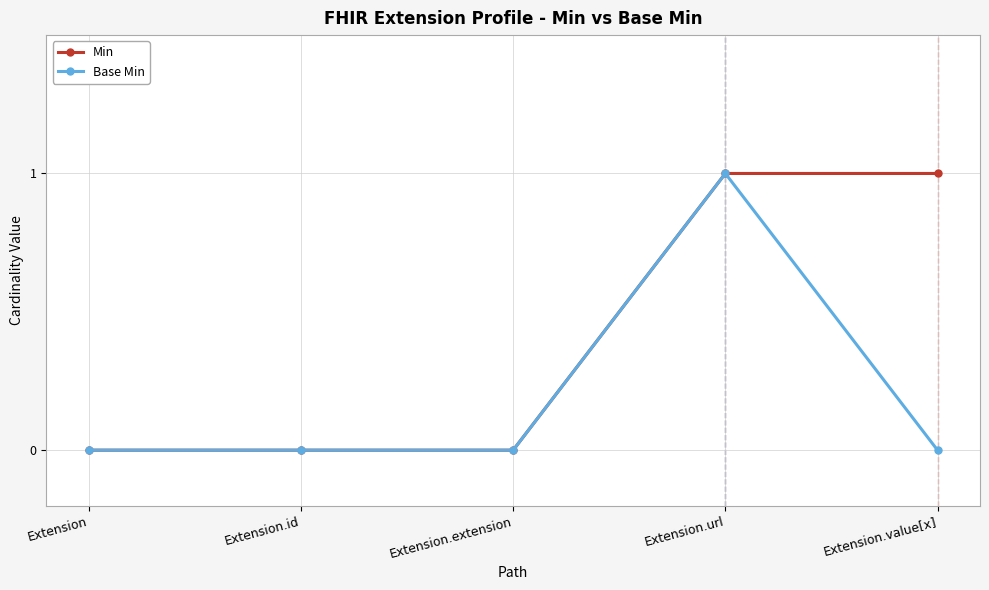

Between Extension.extension and Extension.value[x], which series saw the biggest shift?

Min